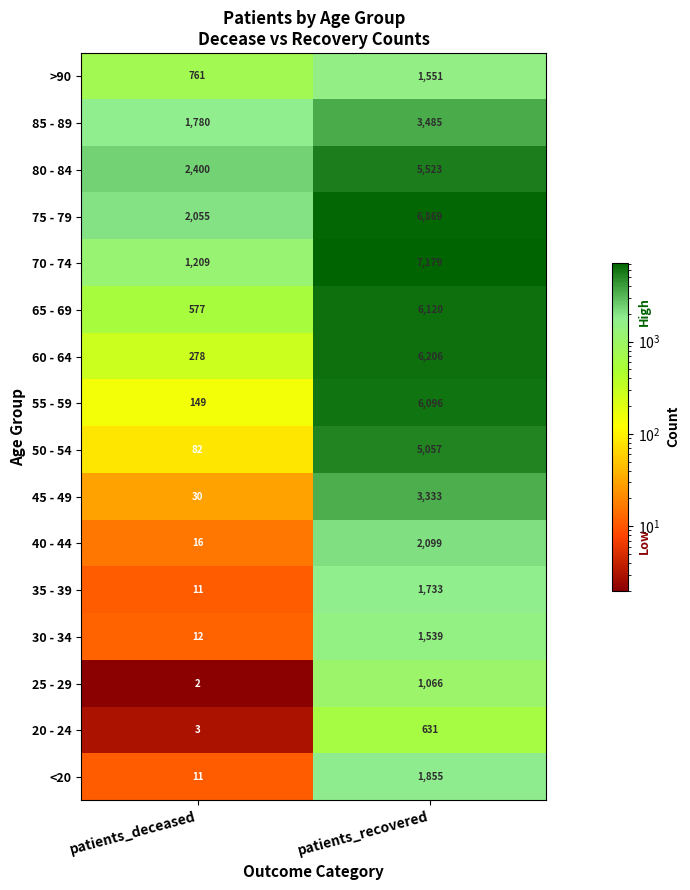

What is the highest value of the 85 - 89 series?

3485